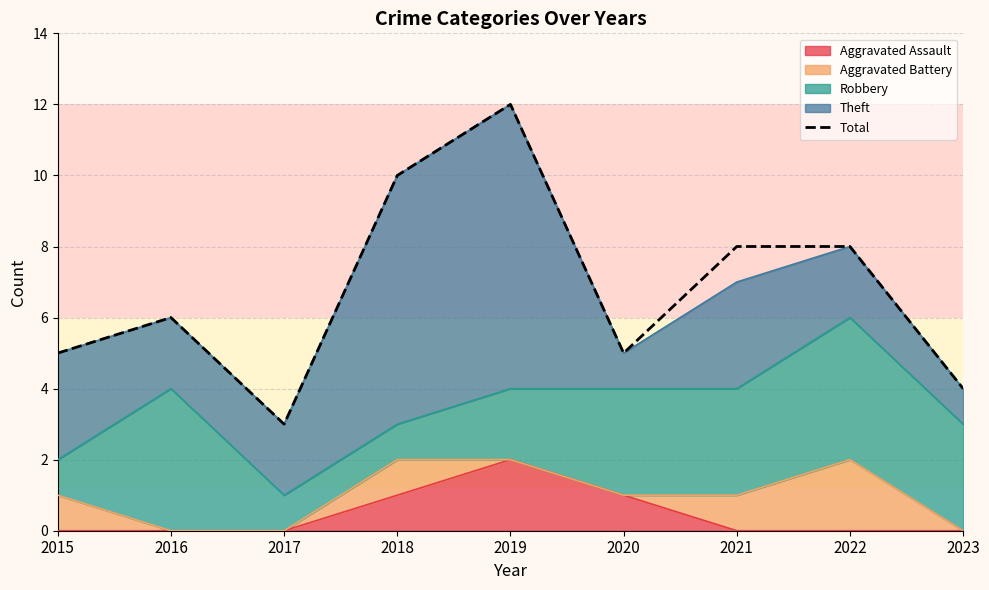

What is the value of the 9th point from the left?

4